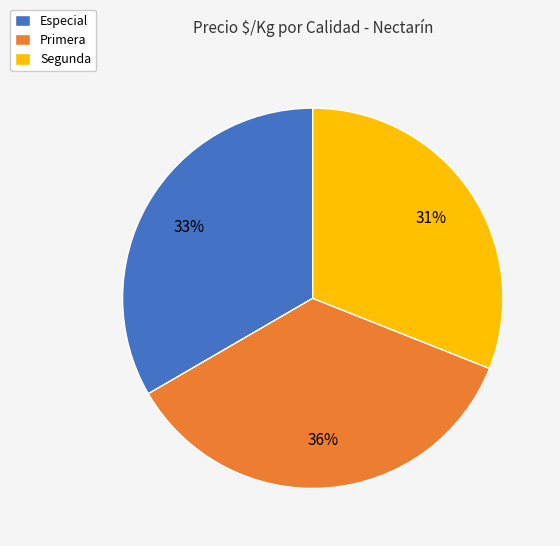

Combined, do Primera and Segunda account for over 50%?

Yes